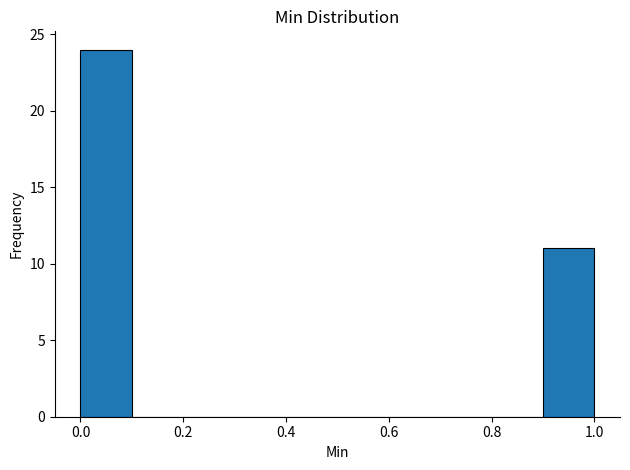

Reading left to right, transcribe this chart: for each bar, give the range it covers on the x-axis and its height. The values are not printed on the chart, so give them approximately, as read against the axis.

0.0 to 0.1: 24
0.1 to 0.2: 0
0.2 to 0.3: 0
0.3 to 0.4: 0
0.4 to 0.5: 0
0.5 to 0.6: 0
0.6 to 0.7: 0
0.7 to 0.8: 0
0.8 to 0.9: 0
0.9 to 1.0: 11